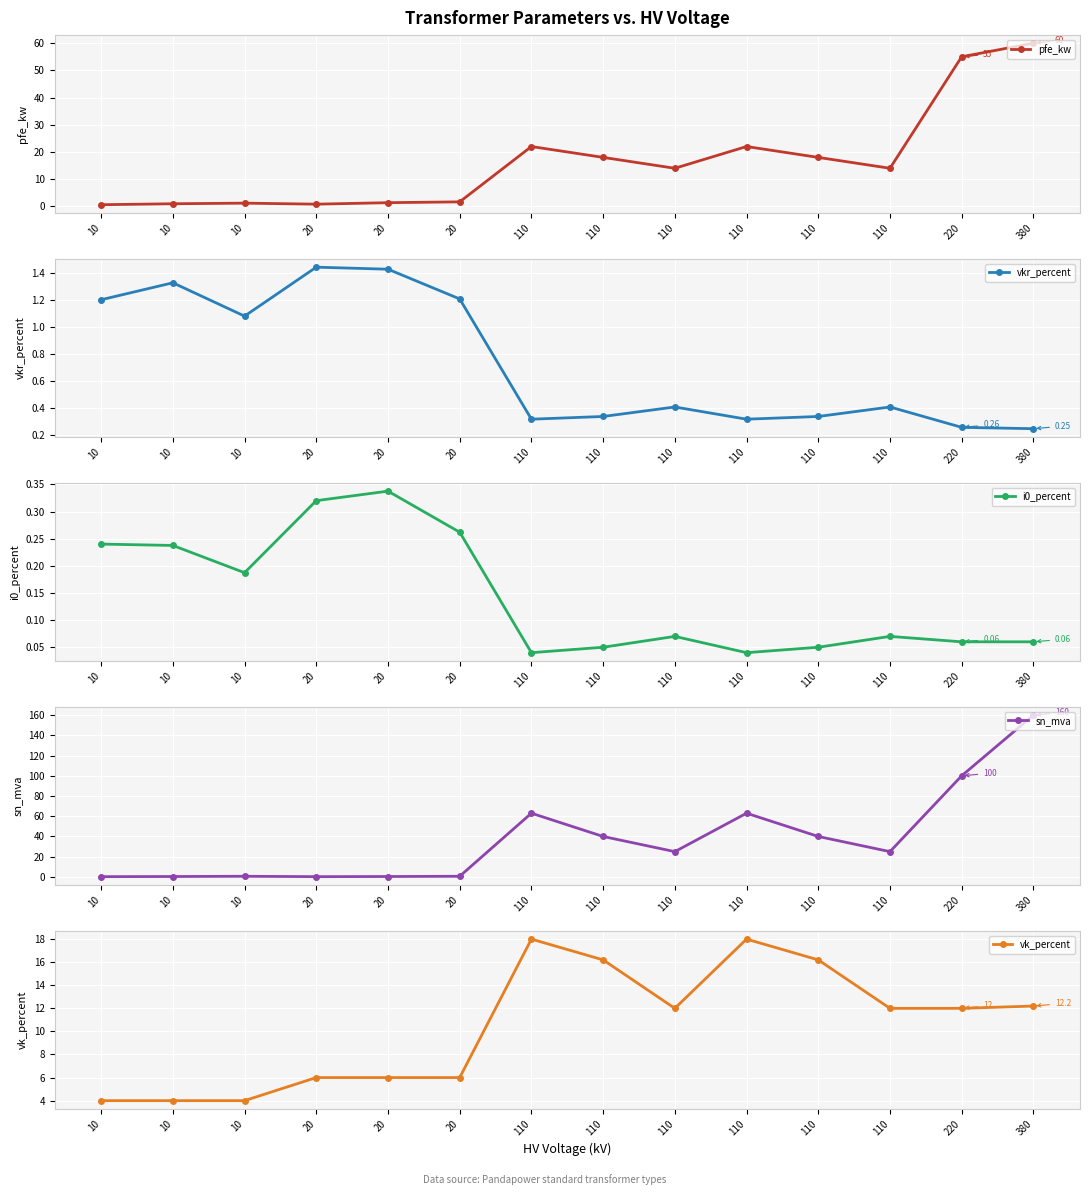

After their last crossing, which series has the higher values: pfe_kw or vk_percent?

pfe_kw